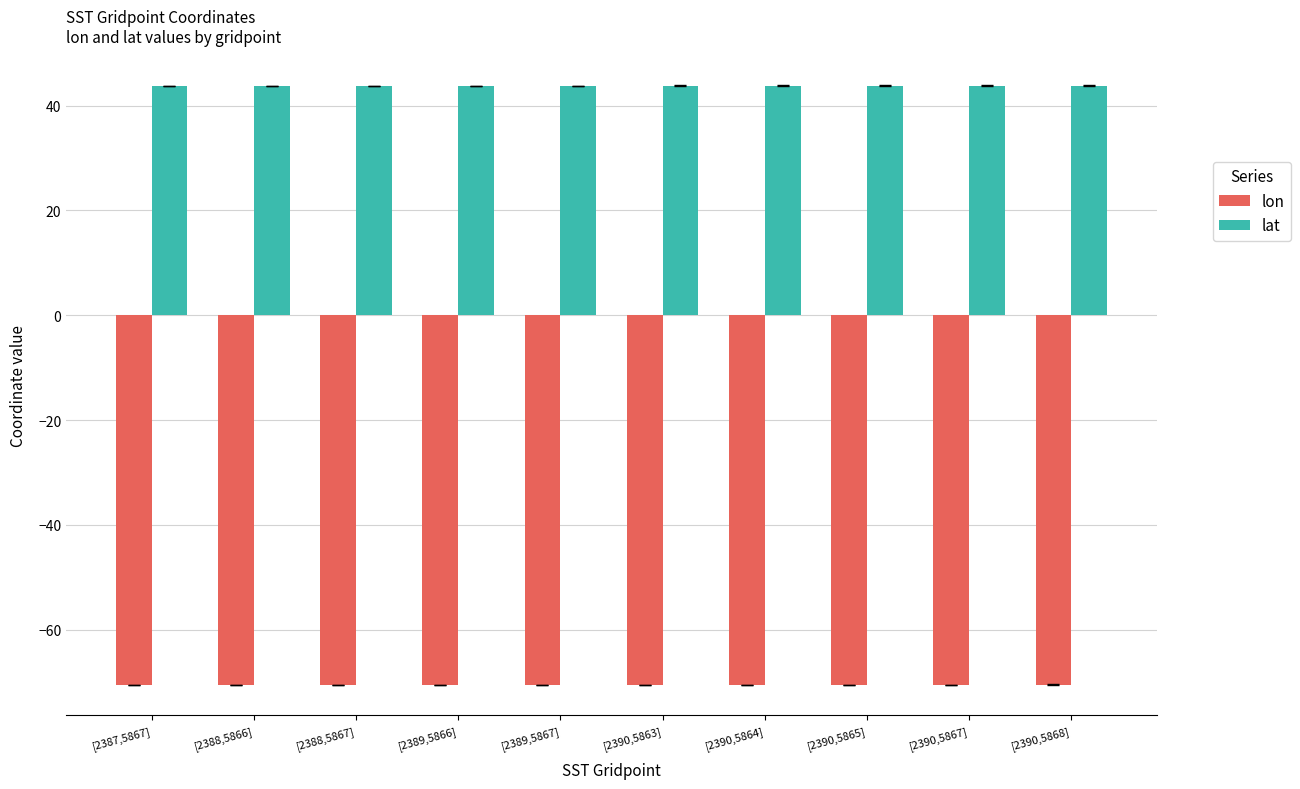

Is it true that lat equals 9.2 at [2389,5866]?

False